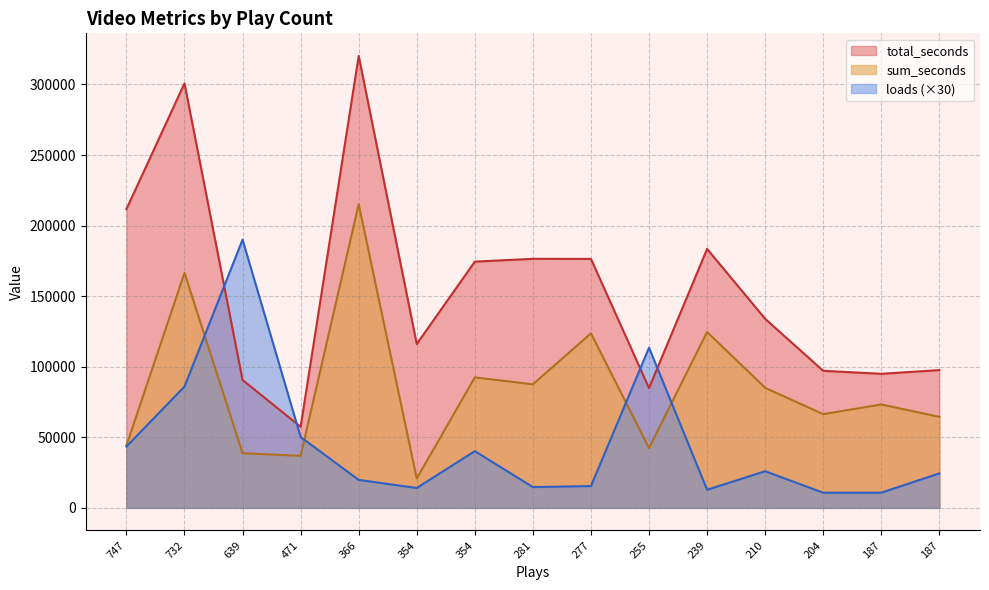

Which has a higher value, 639 or 354?

354